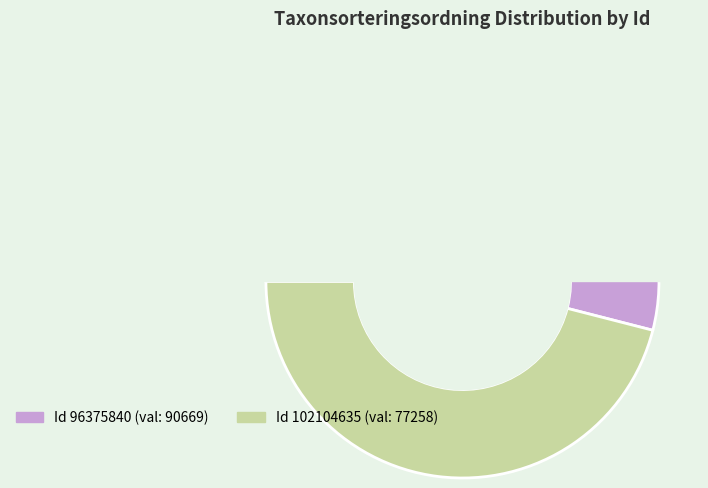

Is the sum of 96375840 and 102104635 greater than half?

Yes